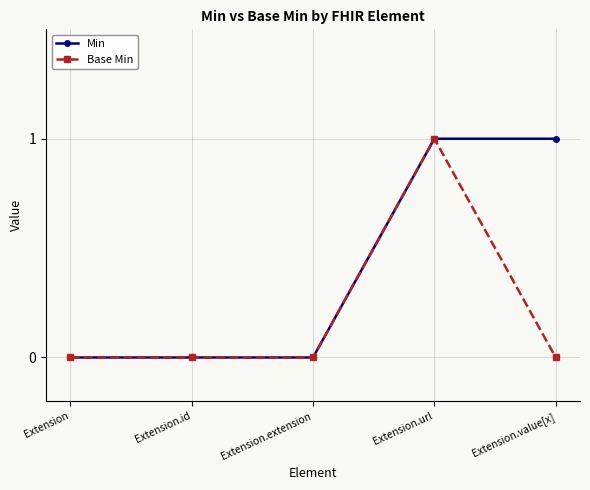

The value of Min at Extension.extension is -1. True or false?

False